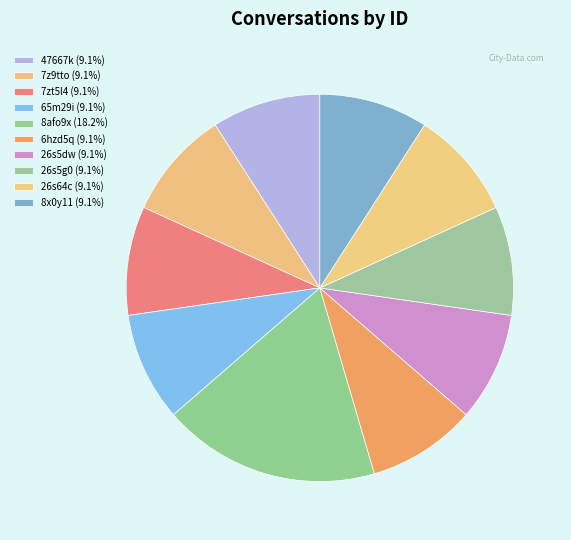

Is there any slice that represents more than half of the pie?

No